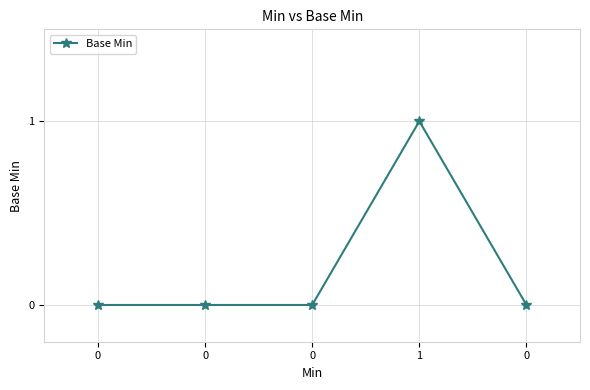

Reading right to left, extract all data points from this chart.

0=0	1=1	0=0	0=0	0=0